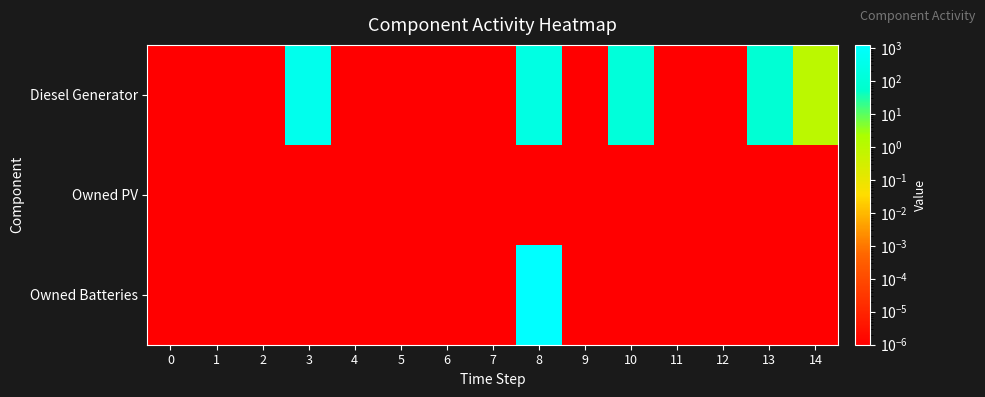

Which label corresponds to the largest value in the chart?

8